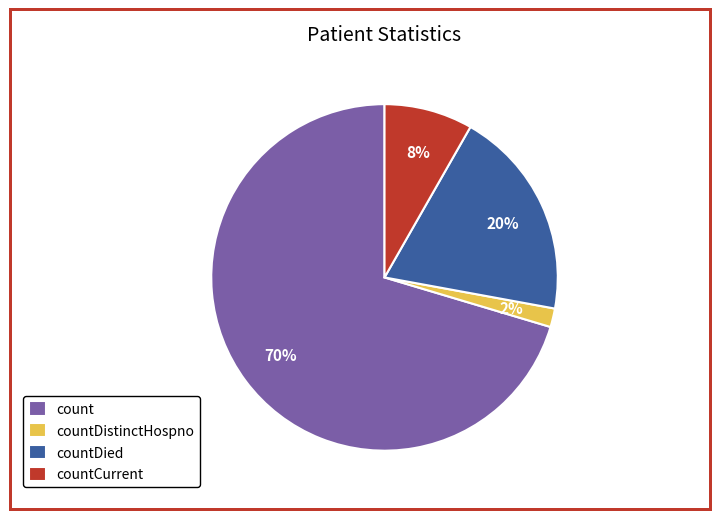

To the nearest percent, what is the difference between the count and countCurrent slice percentages?

62%